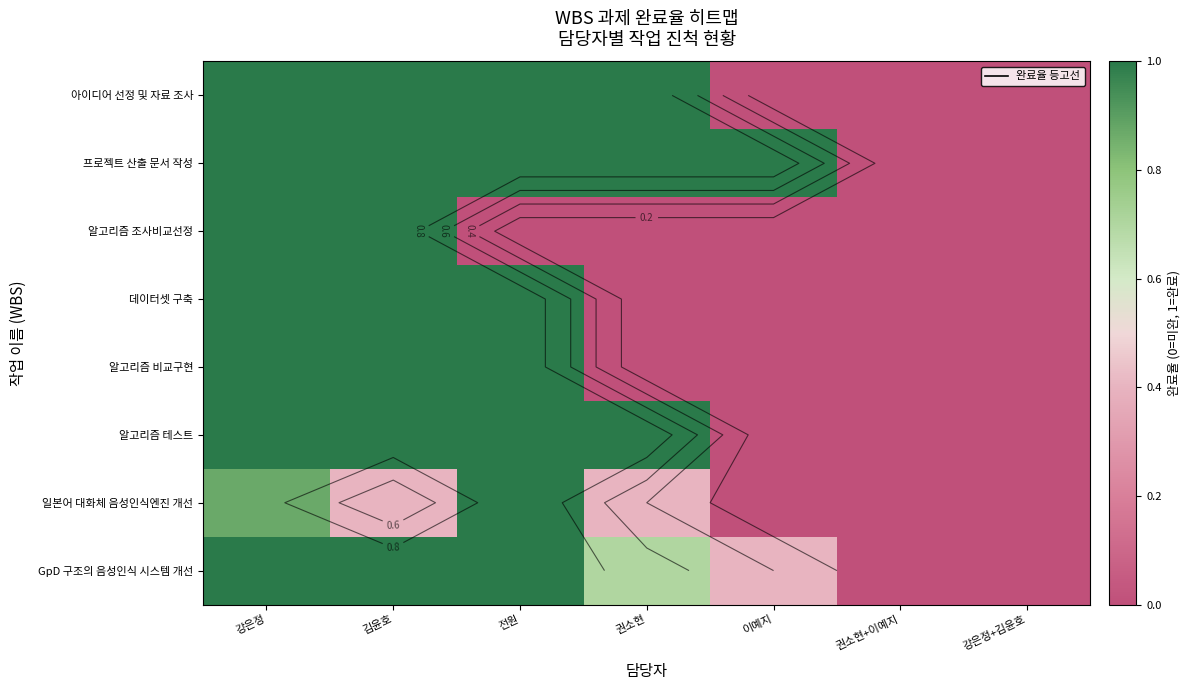

What is the total value across all series at 김윤호?

7.4